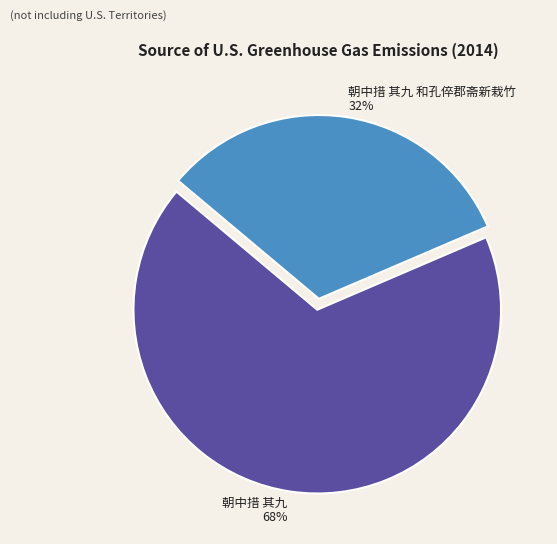

To the nearest percent, what is the combined percentage of 朝中措 其九 and 朝中措 其九 和孔倅郡斋新栽竹?

100%